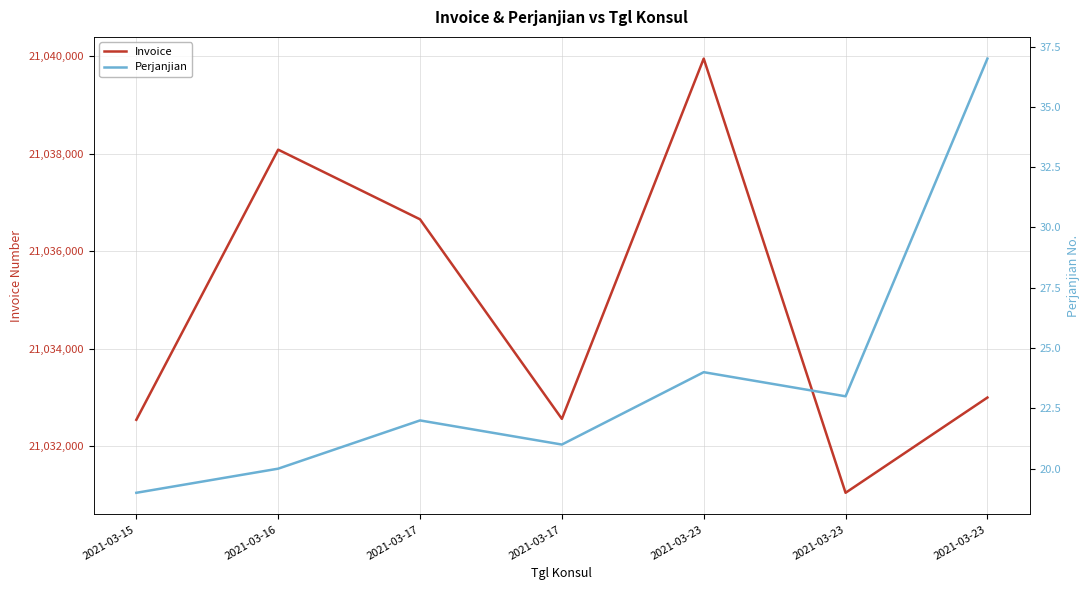

Which series has the widest spread of values?

Invoice